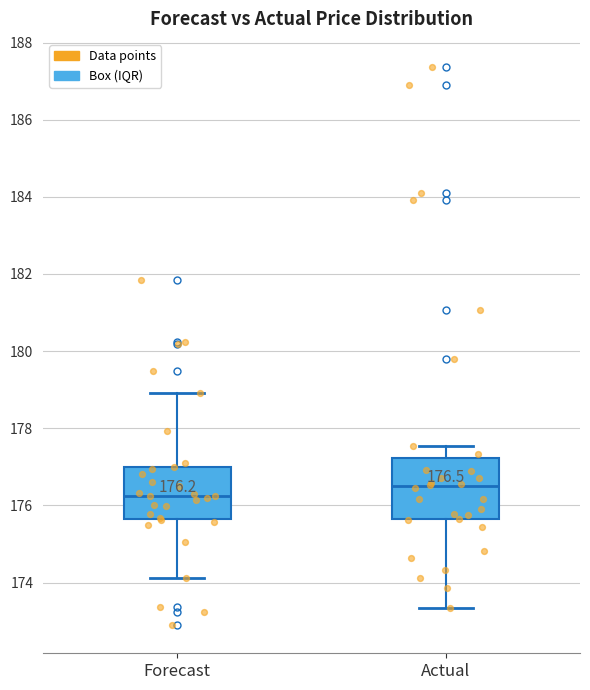

Which box is the tallest, from its lower edge to its upper edge?

Actual